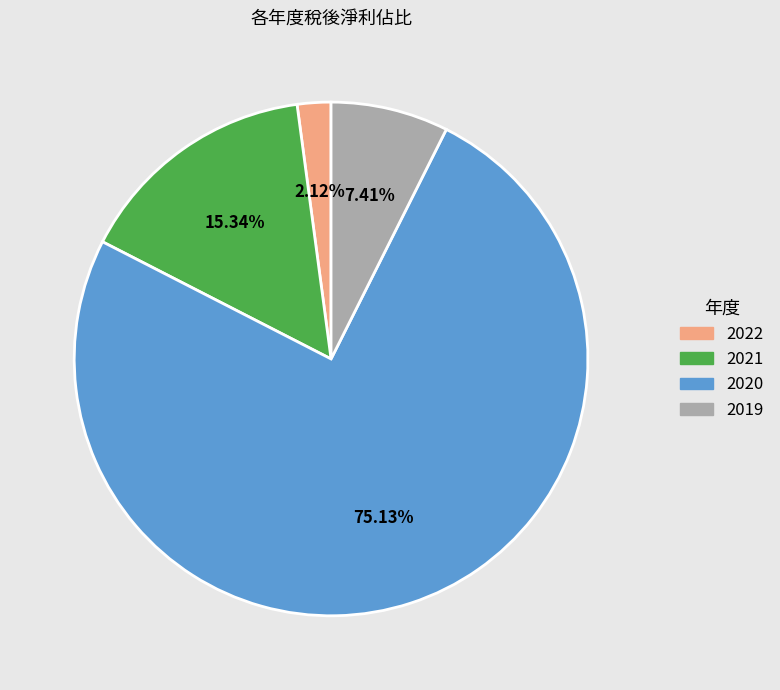

The 2022 slice represents 2% of the pie. True or false?

True